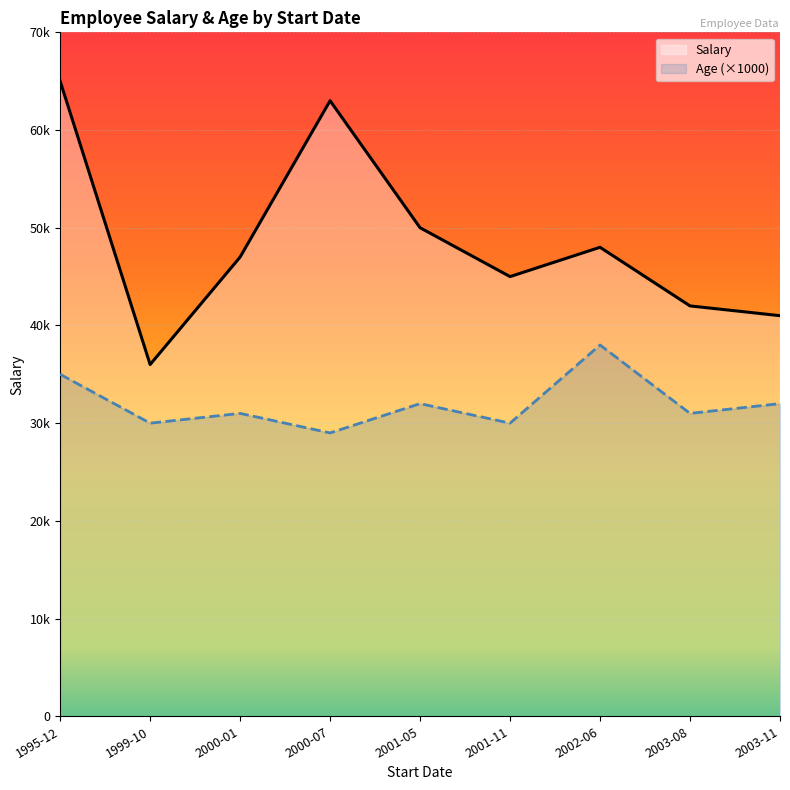

Does the chart display data point markers on the line(s)?

No